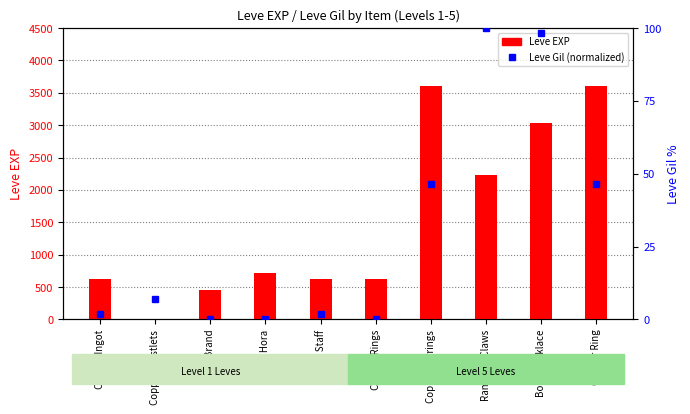

At which label does Leve Gil (normalized) first exceed 6?

Copper Wristlets